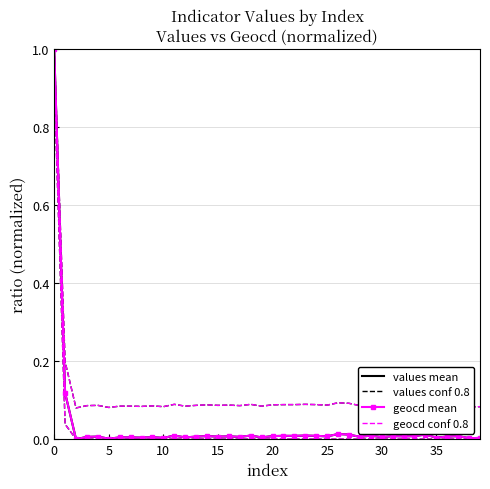

Which series has the widest spread of values?

values mean